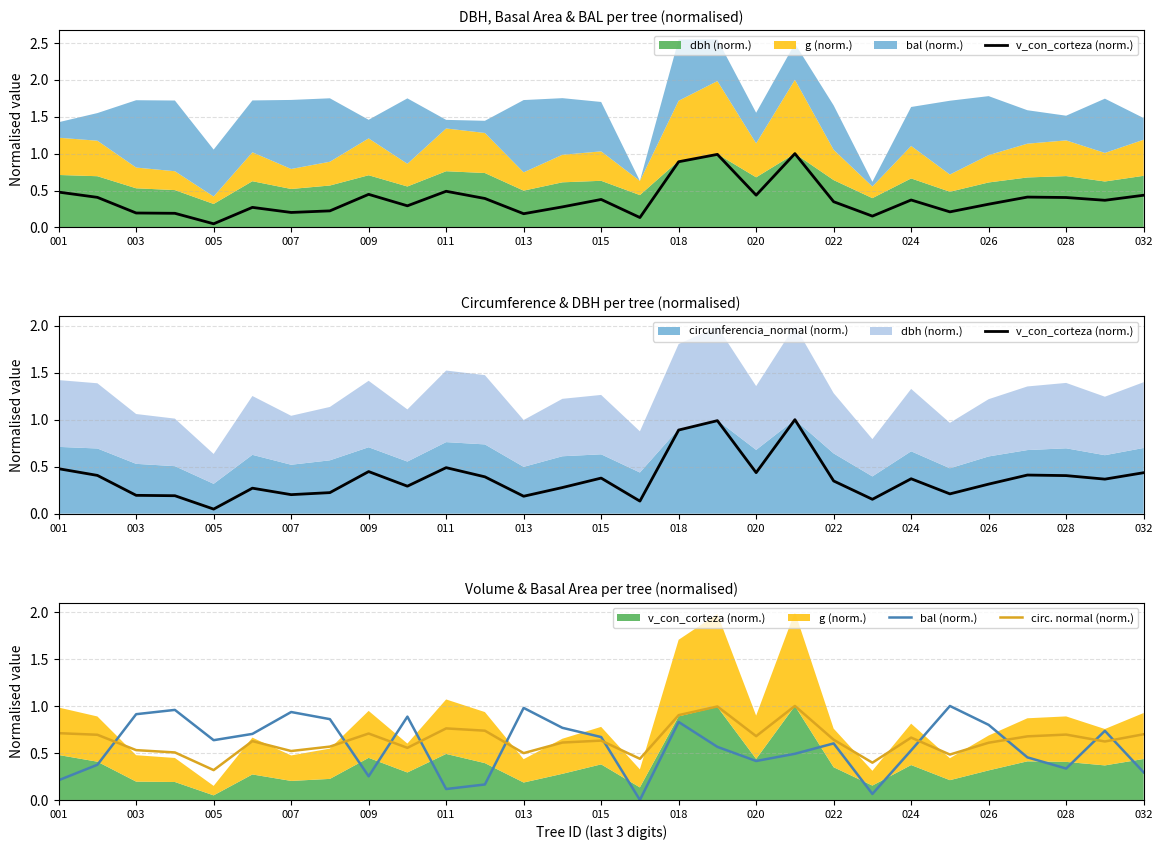

After their last crossing, which series has the higher values: bal (norm.) or circ. normal (norm.)?

circ. normal (norm.)